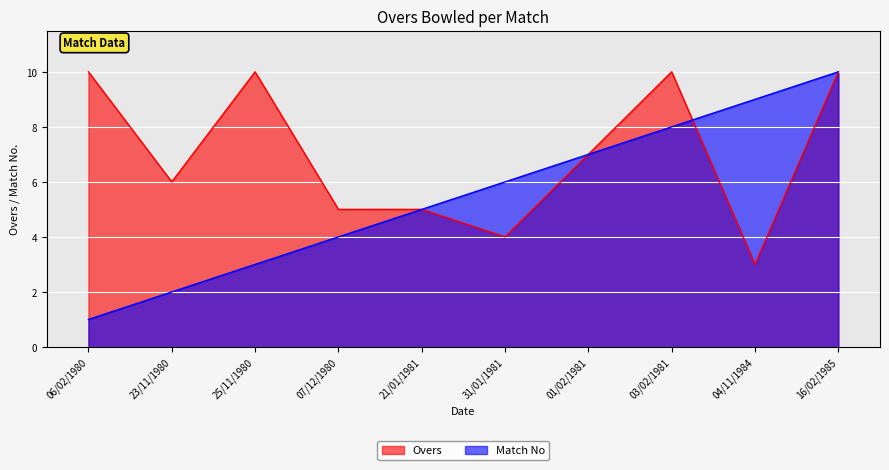

What is the highest value of the Overs series?

10